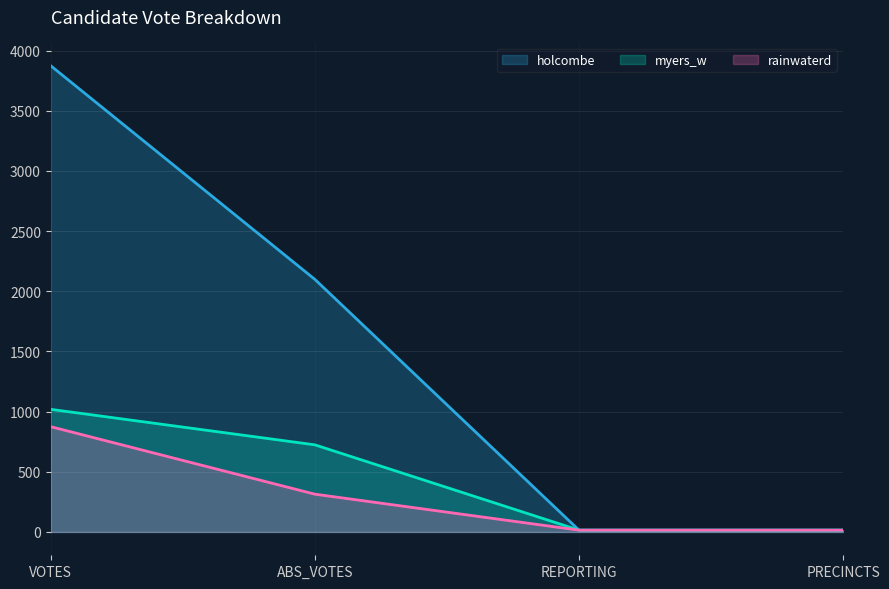

Reading left to right, transcribe all the data shown in this chart.

holcombe: 3874	2099	15	15
myers_w: 1019	724	15	15
rainwaterd: 875	314	15	15